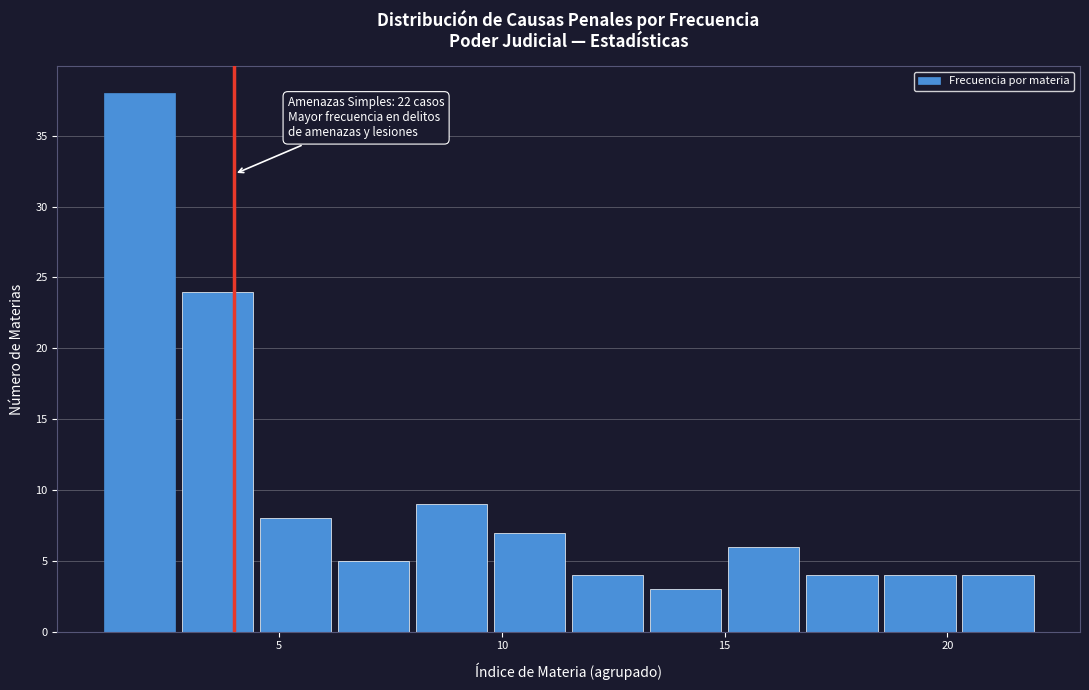

Read against the x-axis, roughly where is the centre of the tallest bar?

2.0